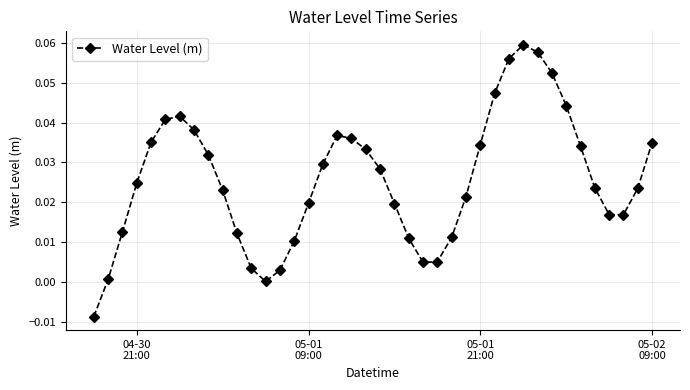

How many points are lower than both their immediate neighbors (excluding endpoints)?

3